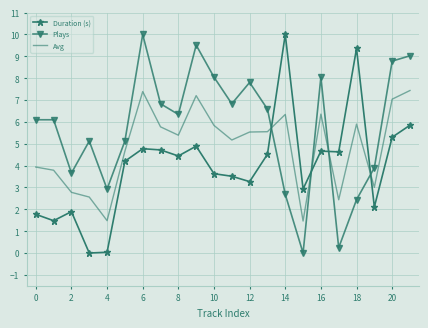

How many intersections are there between Avg and Plays?

4